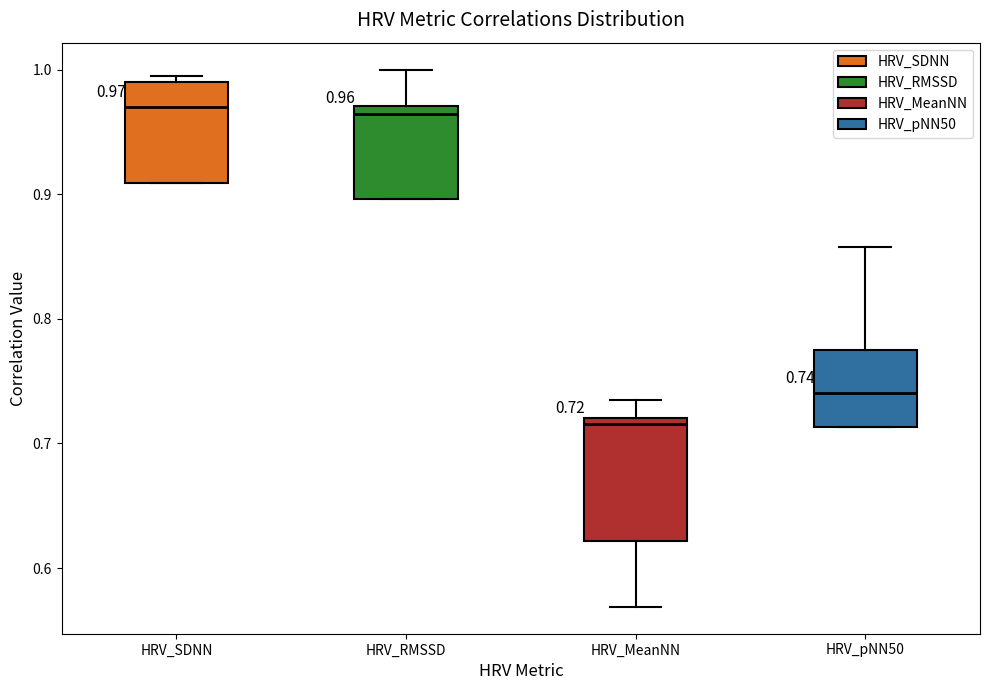

Which box is the tallest, from its lower edge to its upper edge?

HRV_MeanNN